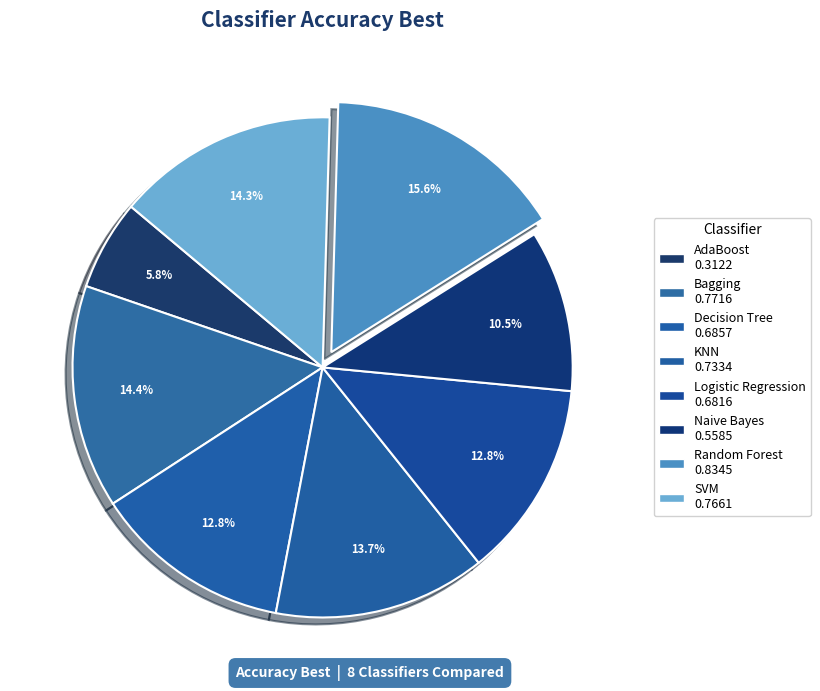

To the nearest percent, what is the difference between the Random Forest and Bagging slice percentages?

1%